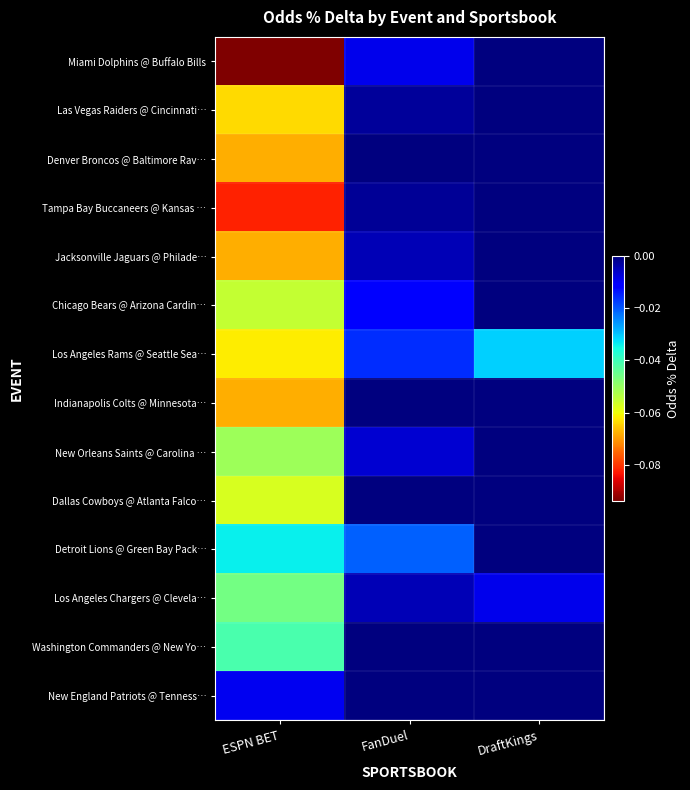

Reading left to right, transcribe all the data shown in this chart.

Miami Dolphins @ Buffalo Bills: ESPN BET=-0.1	FanDuel=-0.0	DraftKings=0.0
Las Vegas Raiders @ Cincinnati…: ESPN BET=-0.1	FanDuel=-0.0	DraftKings=0.0
Denver Broncos @ Baltimore Rav…: ESPN BET=-0.1	FanDuel=0.0	DraftKings=0.0
Tampa Bay Buccaneers @ Kansas …: ESPN BET=-0.1	FanDuel=-0.0	DraftKings=0.0
Jacksonville Jaguars @ Philade…: ESPN BET=-0.1	FanDuel=-0.0	DraftKings=0.0
Chicago Bears @ Arizona Cardin…: ESPN BET=-0.1	FanDuel=-0.0	DraftKings=0.0
Los Angeles Rams @ Seattle Sea…: ESPN BET=-0.1	FanDuel=-0.0	DraftKings=-0.0
Indianapolis Colts @ Minnesota…: ESPN BET=-0.1	FanDuel=0.0	DraftKings=0.0
New Orleans Saints @ Carolina …: ESPN BET=-0.1	FanDuel=-0.0	DraftKings=0.0
Dallas Cowboys @ Atlanta Falco…: ESPN BET=-0.1	FanDuel=0.0	DraftKings=0.0
Detroit Lions @ Green Bay Pack…: ESPN BET=-0.0	FanDuel=-0.0	DraftKings=0.0
Los Angeles Chargers @ Clevela…: ESPN BET=-0.0	FanDuel=-0.0	DraftKings=-0.0
Washington Commanders @ New Yo…: ESPN BET=-0.0	FanDuel=0.0	DraftKings=0.0
New England Patriots @ Tenness…: ESPN BET=-0.0	FanDuel=0.0	DraftKings=0.0